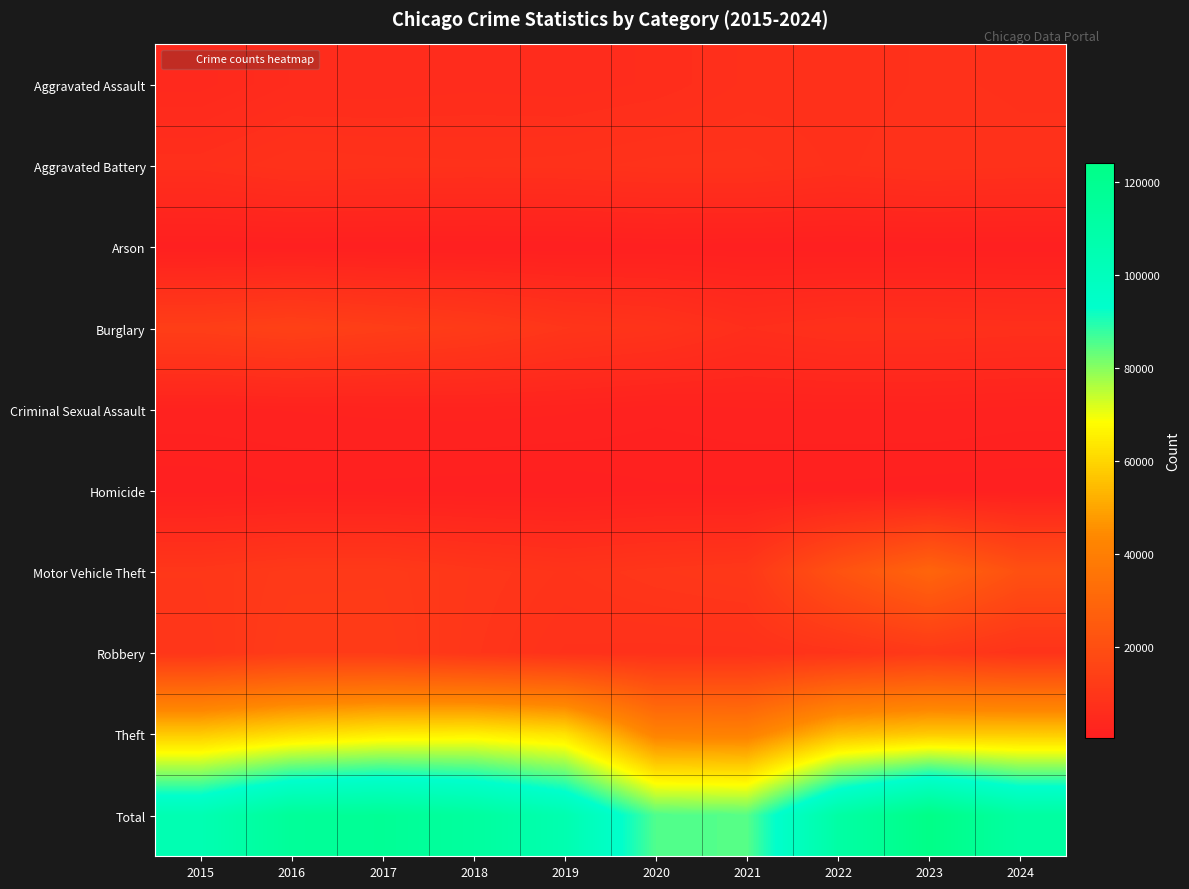

How many categories are shown in the chart?

10